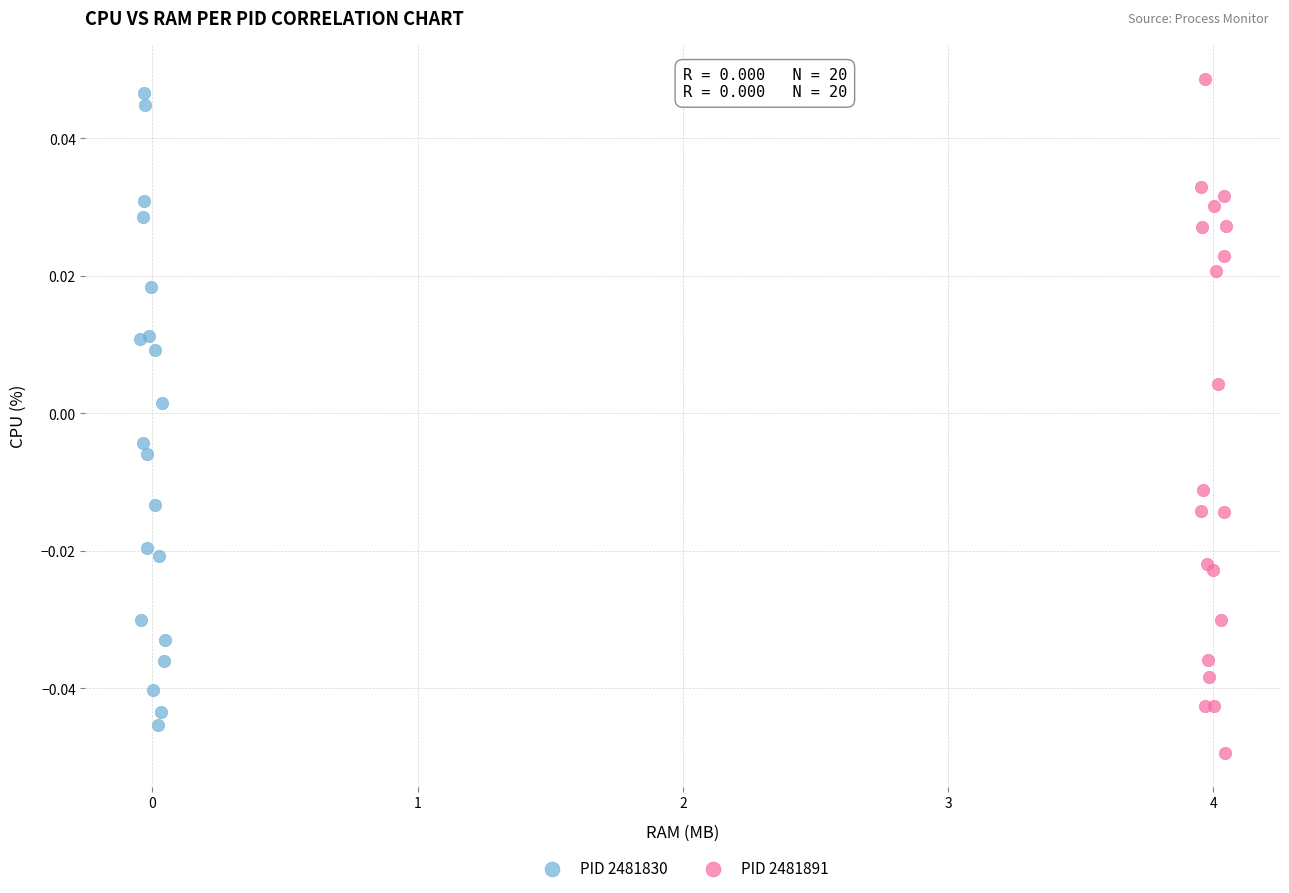

What are all the series names shown in the legend?

PID 2481830, PID 2481891